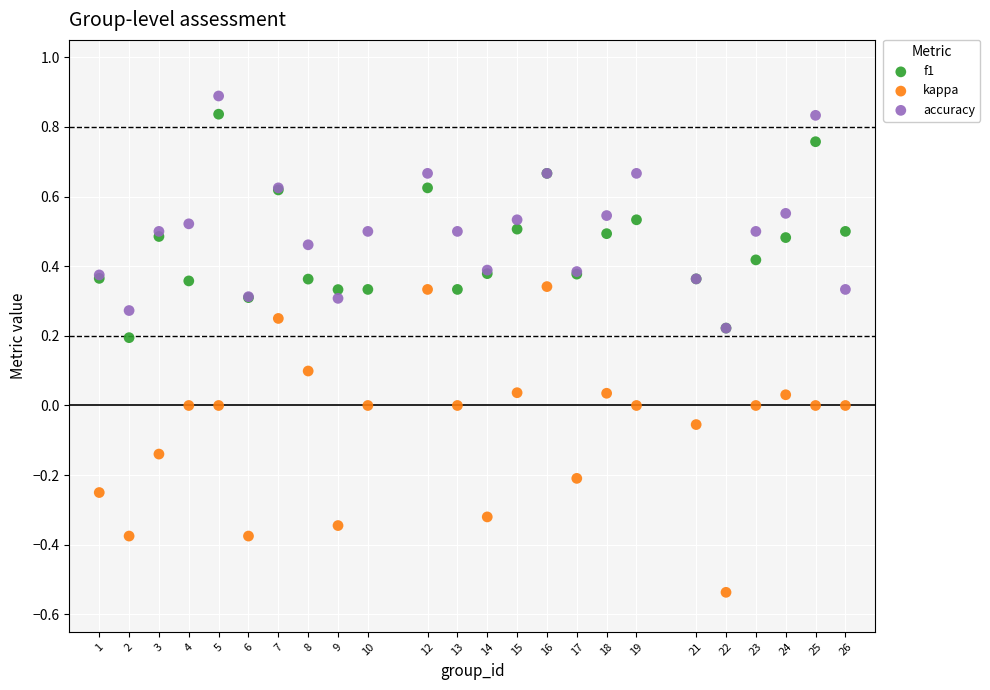

What are all the series names shown in the legend?

f1, kappa, accuracy